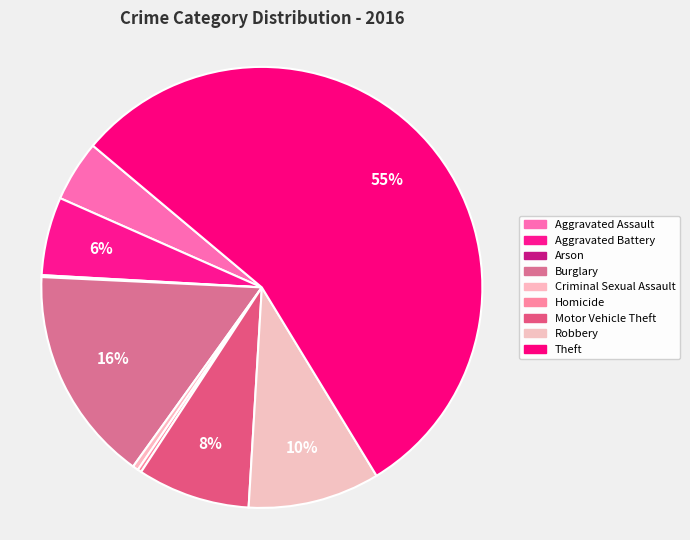

What is the change in value from Criminal Sexual Assault to Homicide?

-1